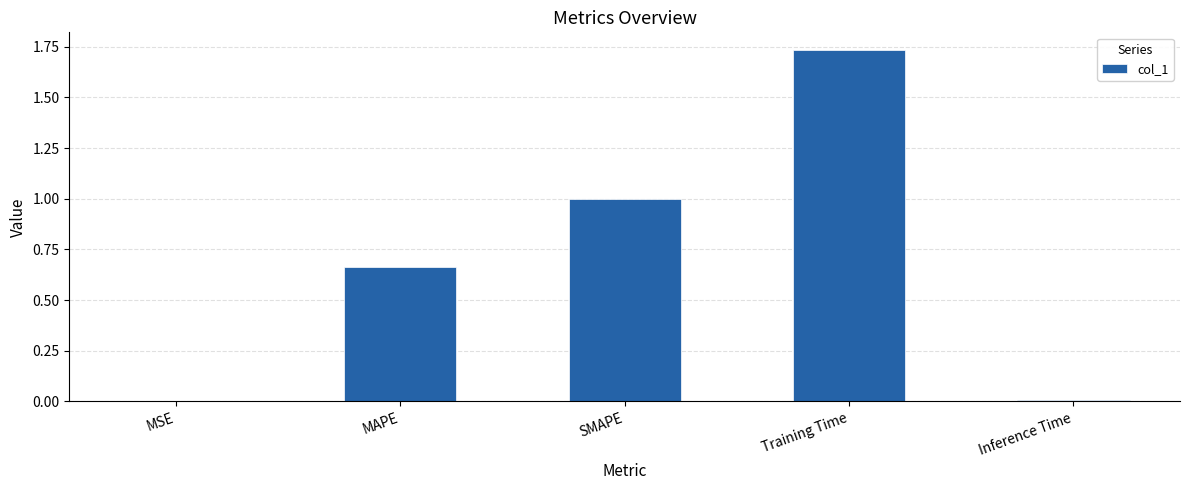

True or false: the data shows 0.4 at SMAPE.

False